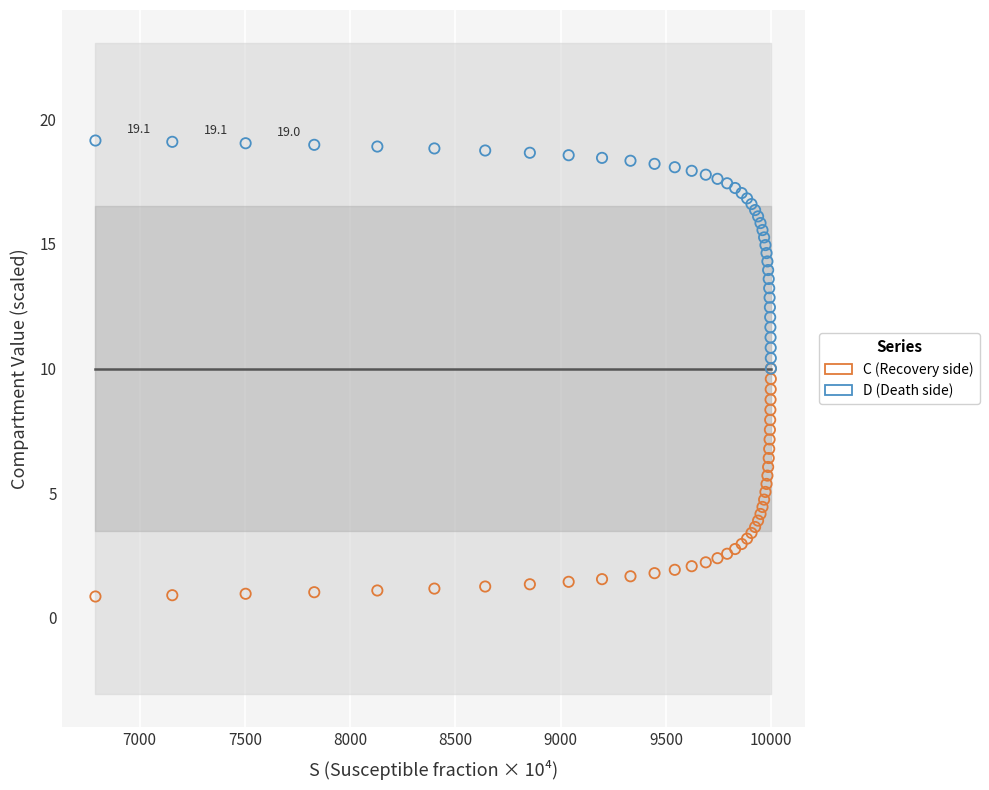

What are all the series names shown in the legend?

C (Recovery side), D (Death side)